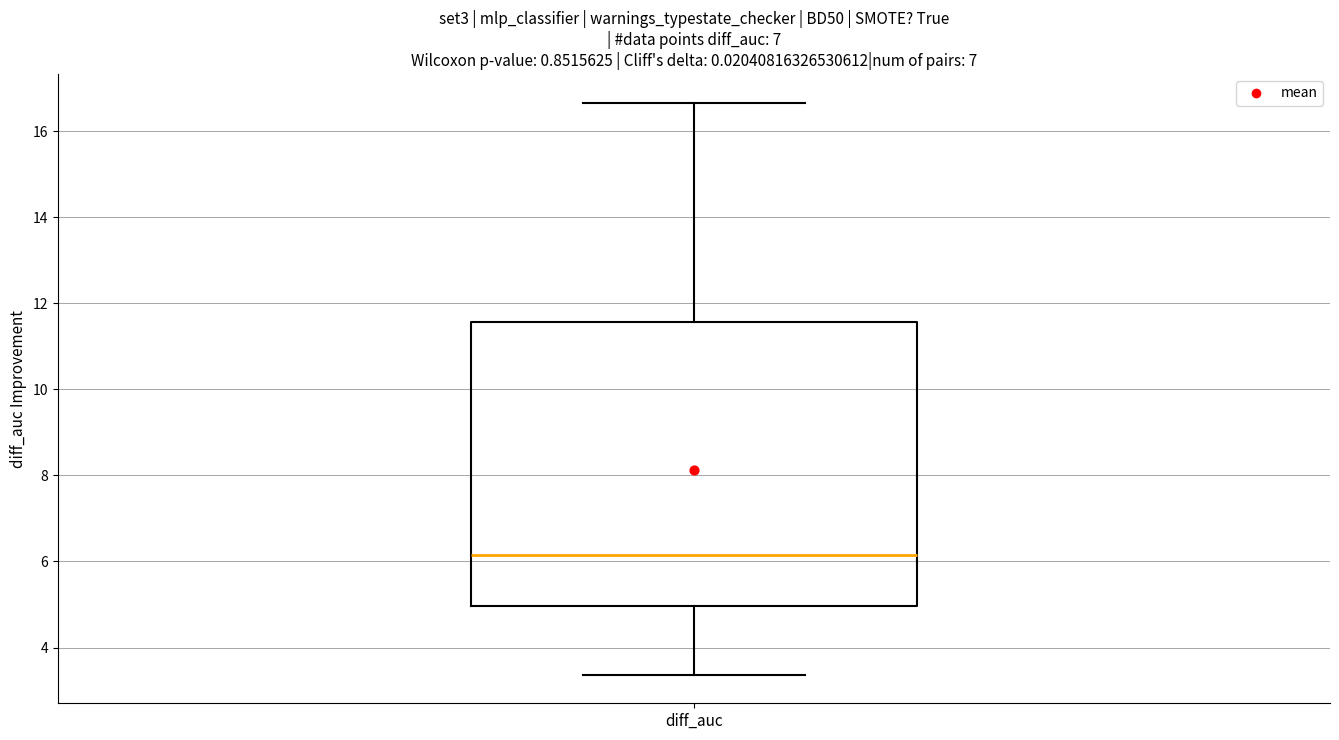

Transcribe this box plot: give where the median line is, the range the box spans, and where the two whiskers end, as read against the y-axis. The values are not printed on the chart, so give them approximately, as read against the axis.

median 6.2, box 5.0 to 11.6, whiskers 3.4 to 16.6